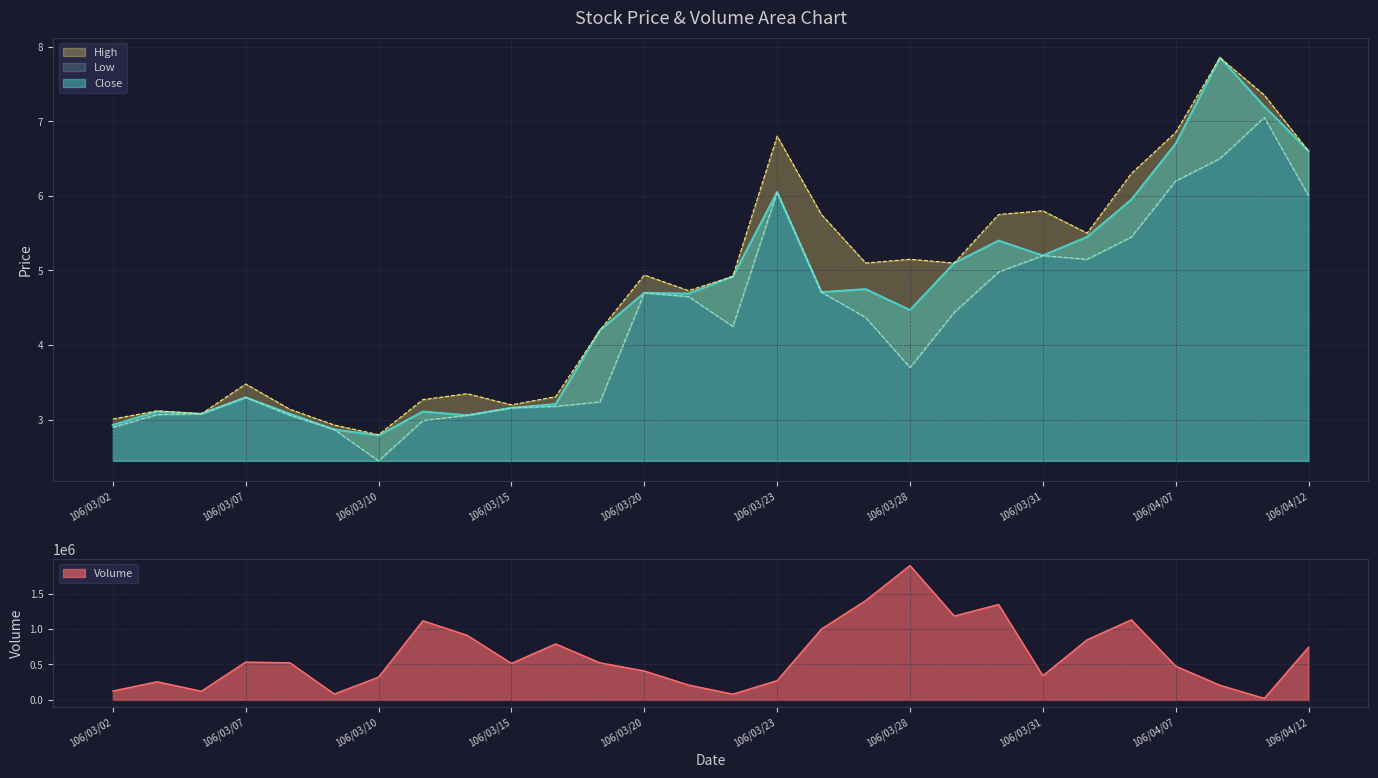

True or false: Low and Close cross at least once.

False